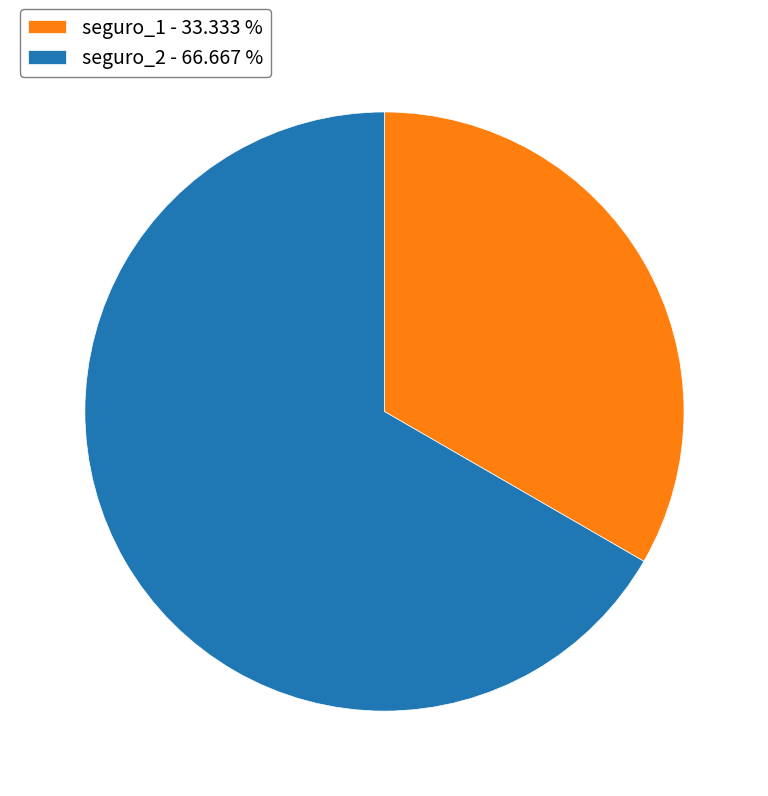

Approximately how many times larger is the value at seguro_1 compared to seguro_2?

0.5